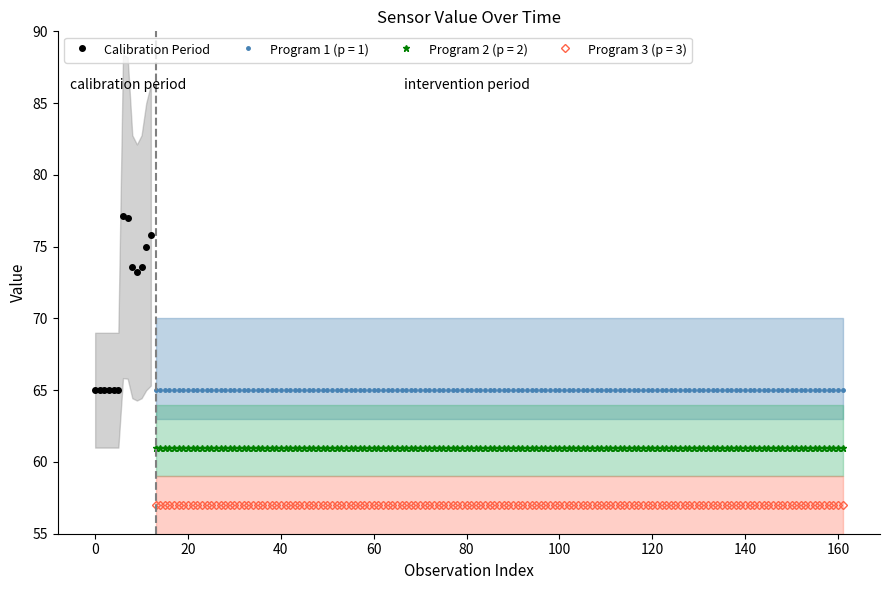

What is the minimum value for Calibration Period?

65.0